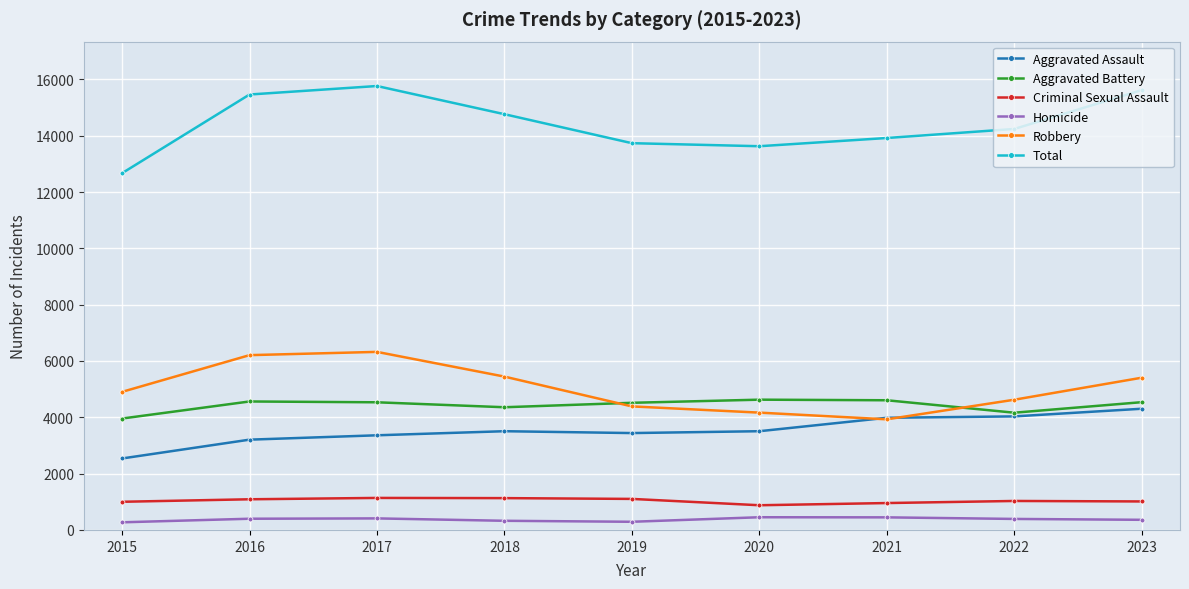

The value of Aggravated Assault at 2015 is 2538. True or false?

True